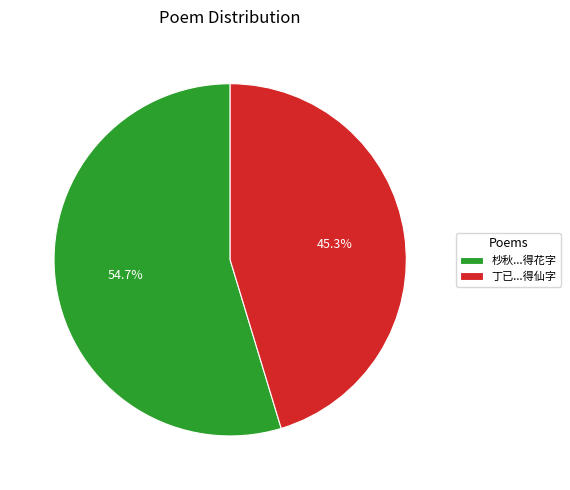

Which category accounts for the majority?

杪秋...得花字